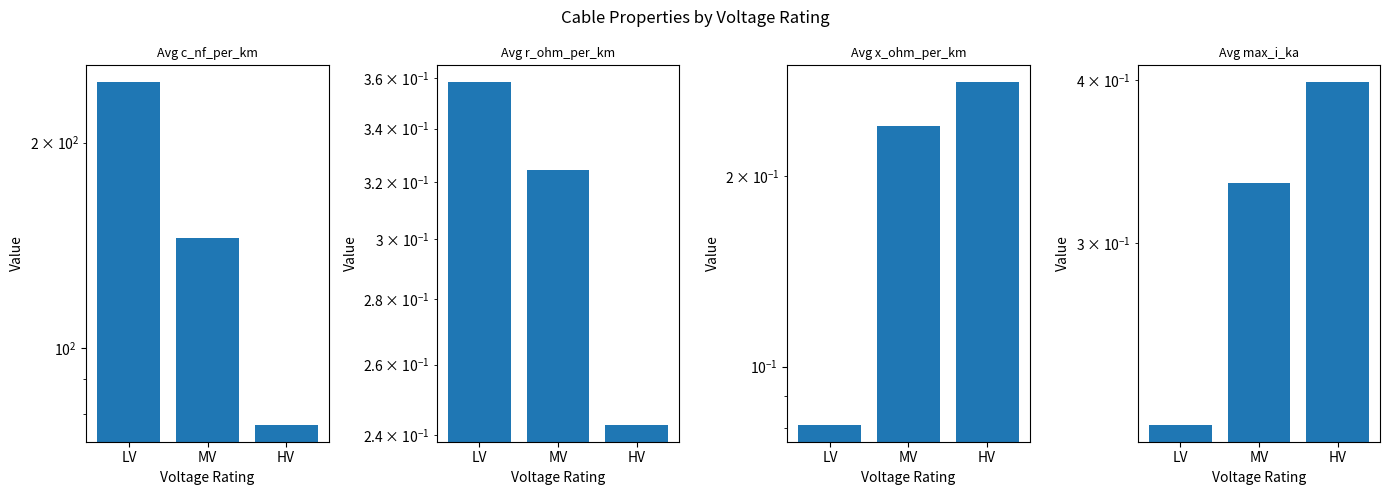

True or false: Avg r_ohm_per_km has a value of 0.4 at LV.

True